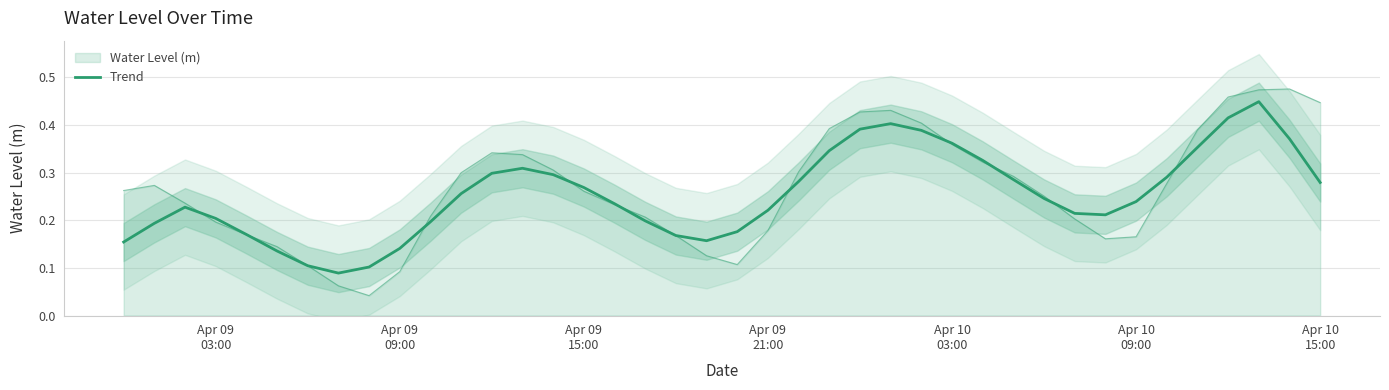

What is the minimum value shown in the chart?

0.1